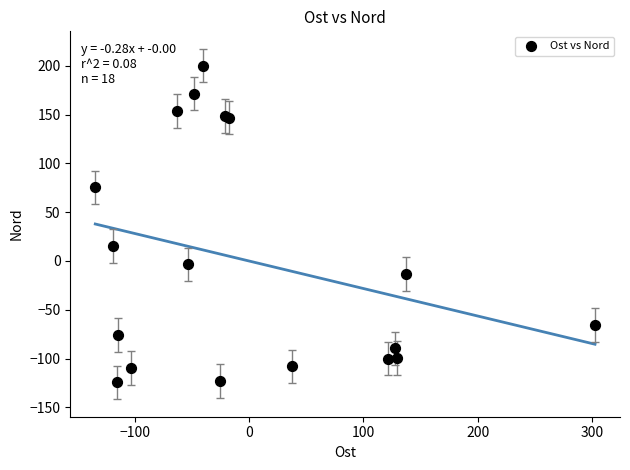

What Y value in the scatter plot is closest to 37?

15.5